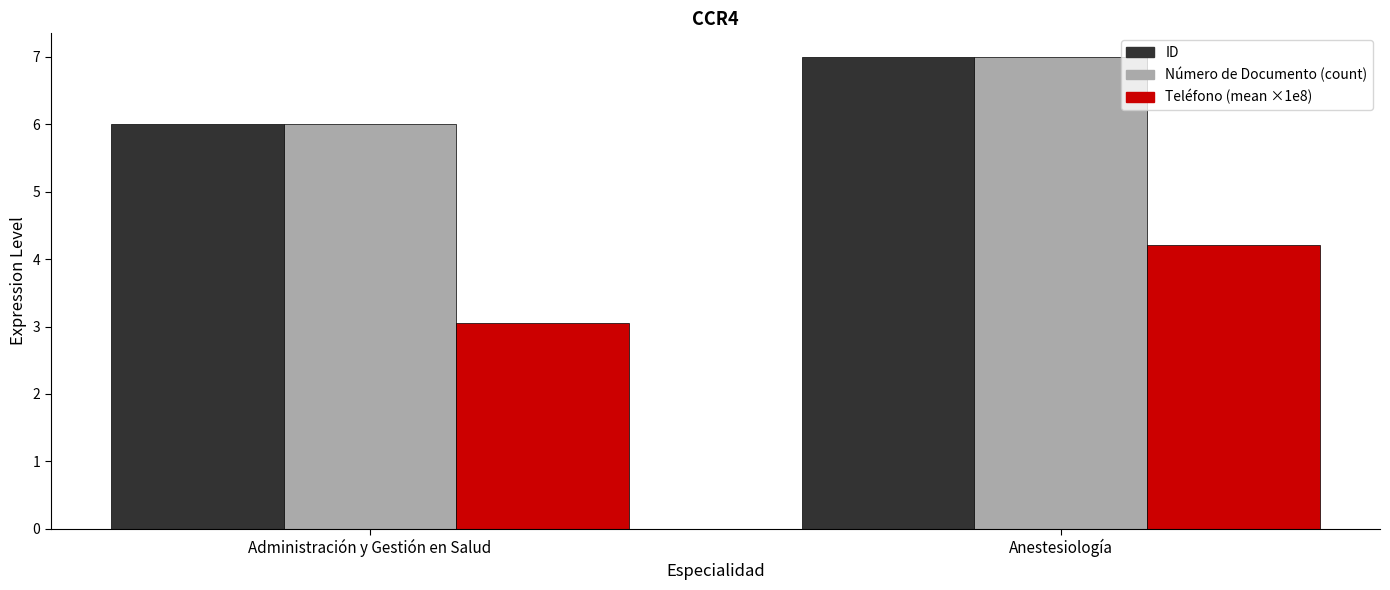

What is the total value across all series at Administración y Gestión en Salud?

15.1